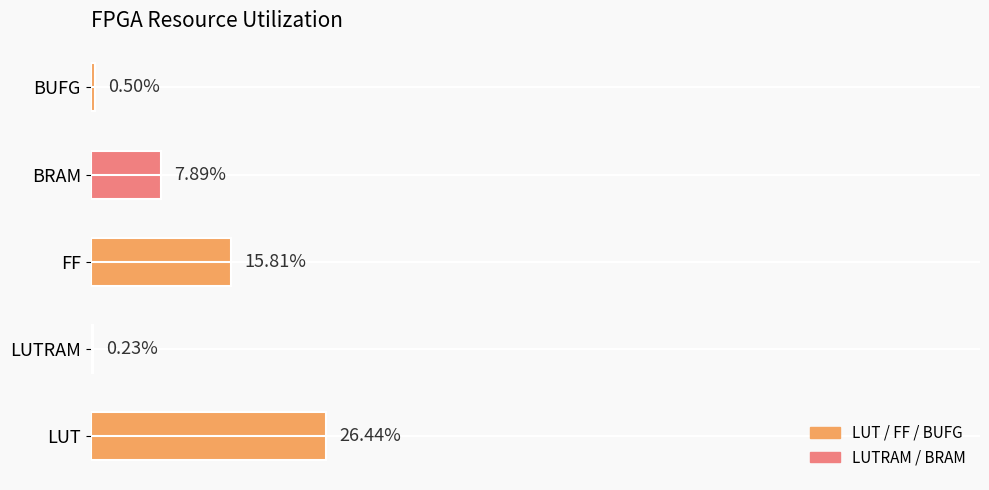

Which has a higher value, LUTRAM or FF?

FF